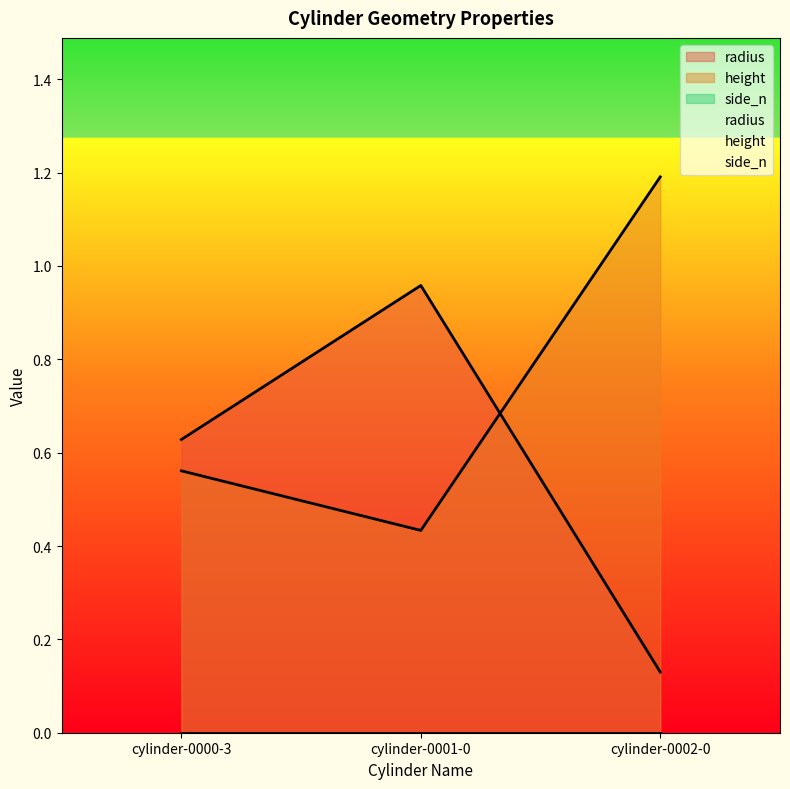

What is the total value across all series at cylinder-0002-0?

1.3